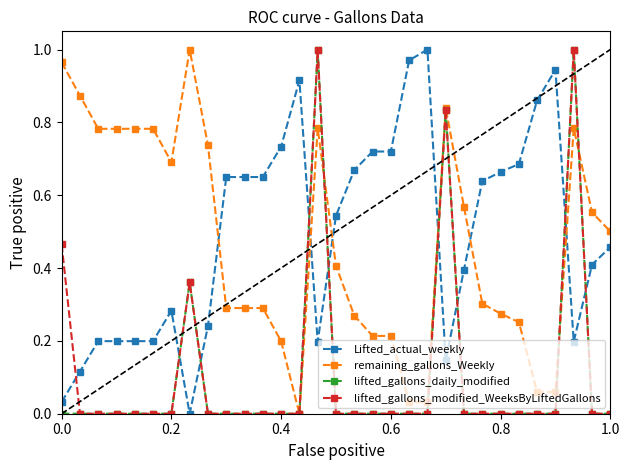

True or false: lifted_gallons_daily_modified and Lifted_actual_weekly cross at least once.

True